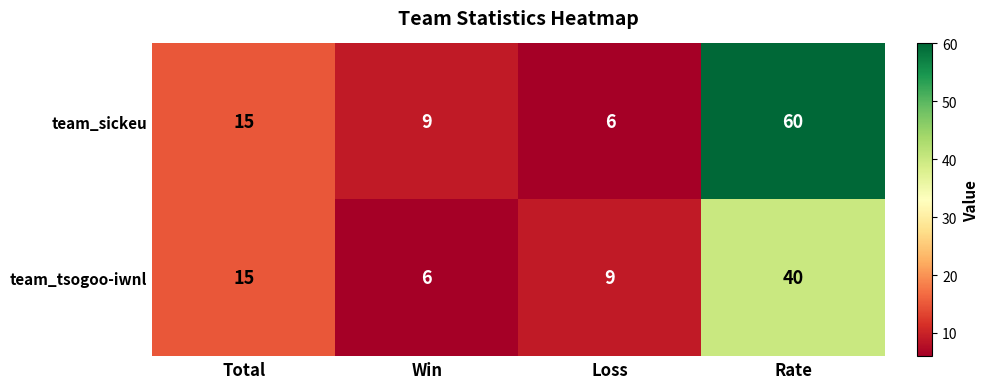

What is the difference between the team_sickeu values at Rate and Loss?

54